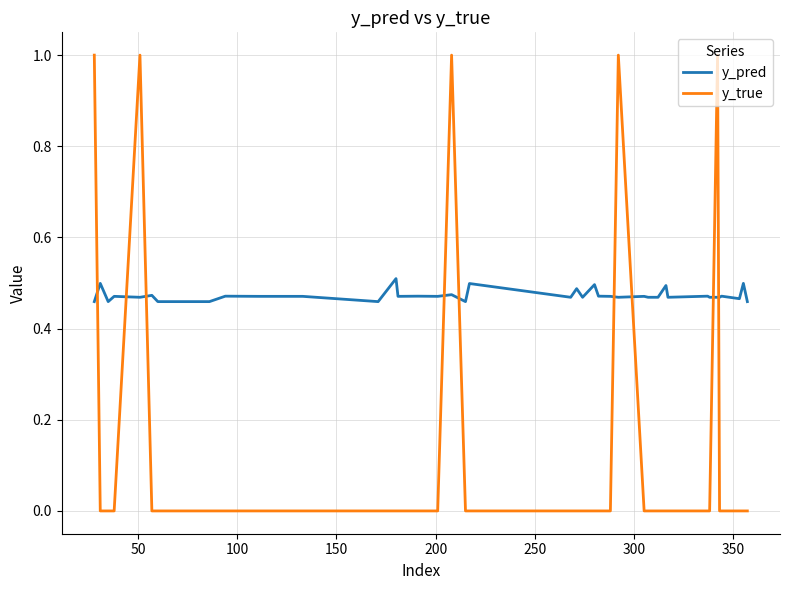

Which series has the largest total across all categories?

y_pred